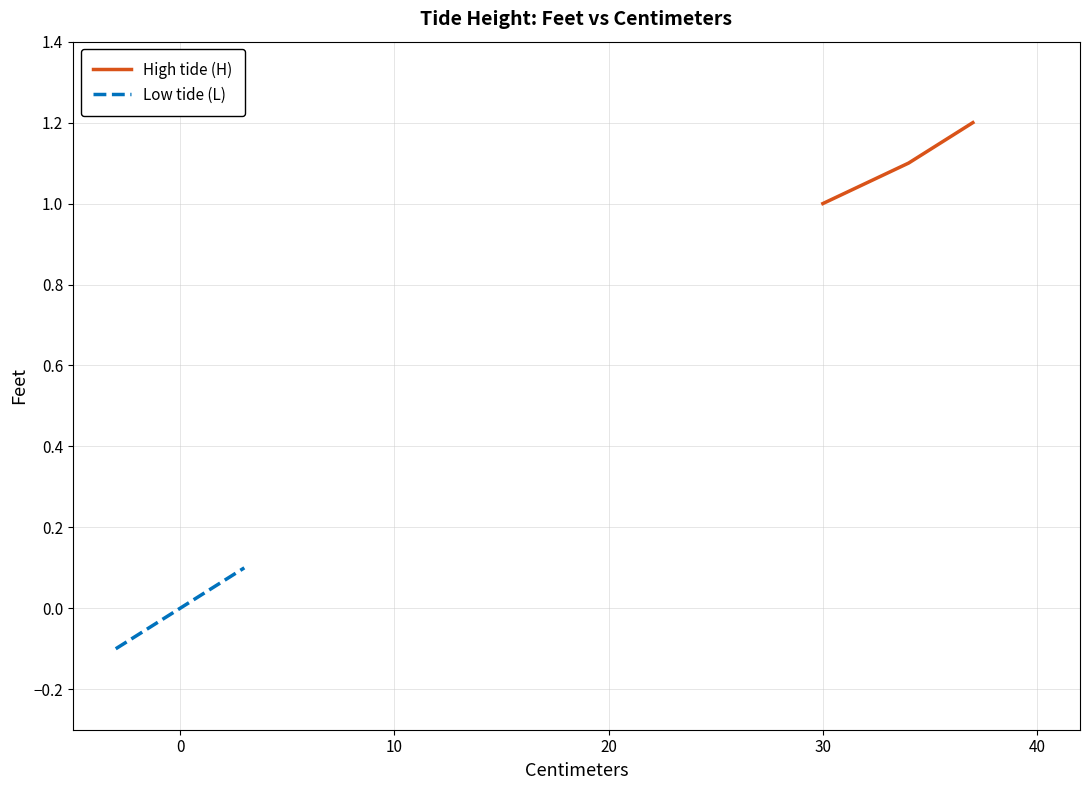

Which series has the largest range (max minus min)?

Low tide (L)